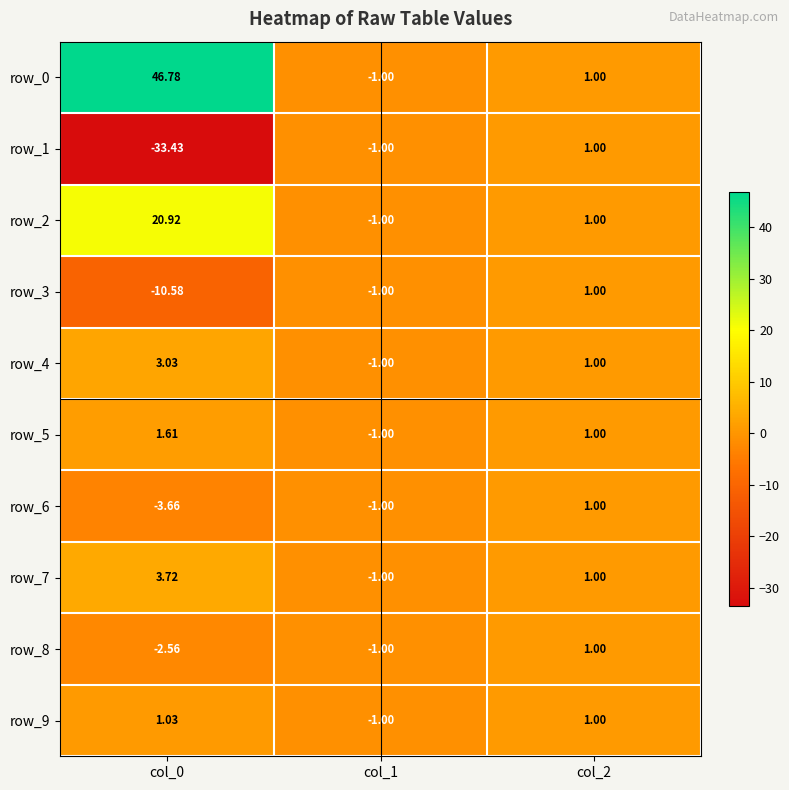

At how many categories does at least one series exceed 24?

1